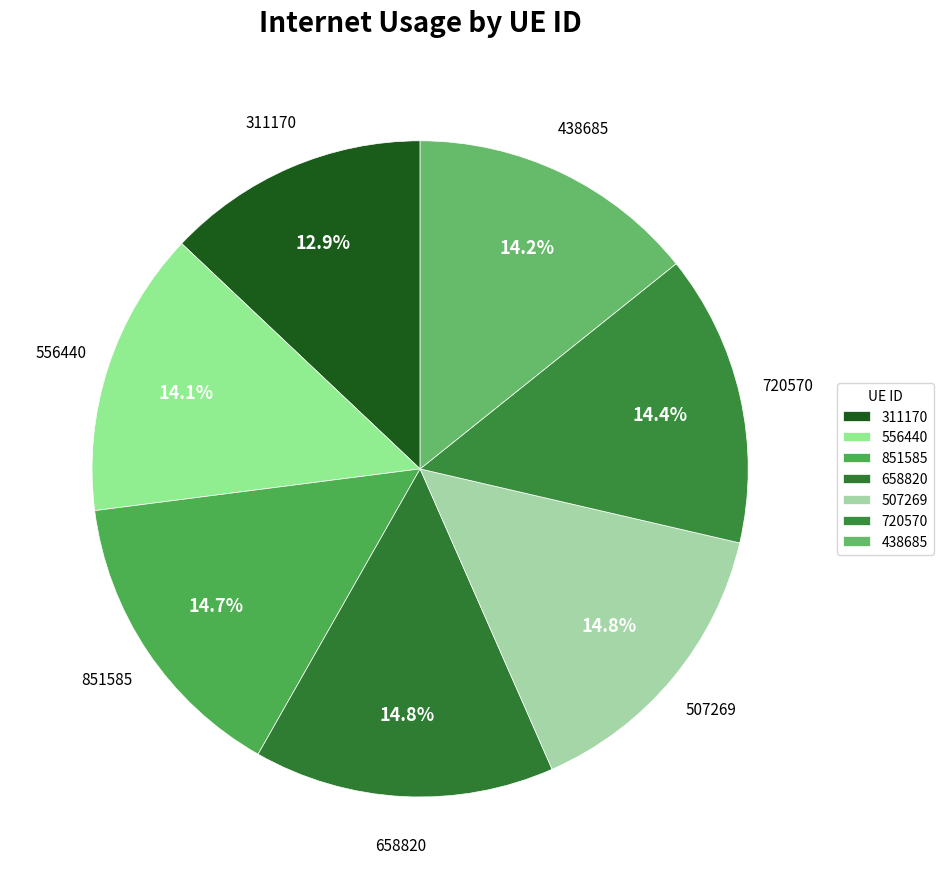

Is it true that 507269 is 15% of the pie?

True